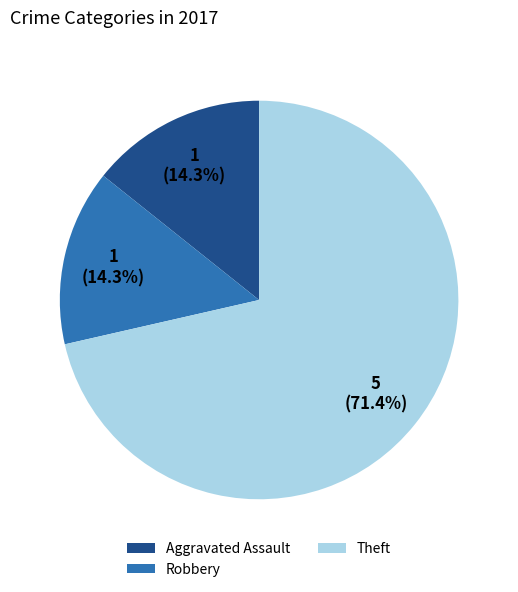

What is the total percentage of Theft and Robbery?

85.7%